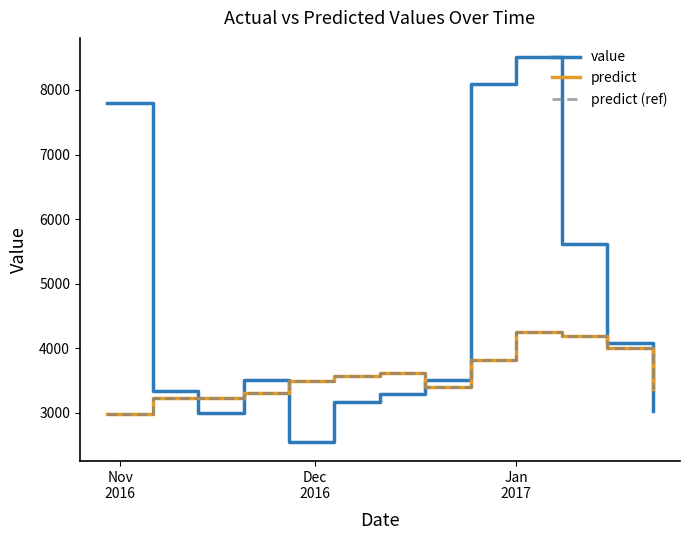

Does the chart have visible grid lines?

No